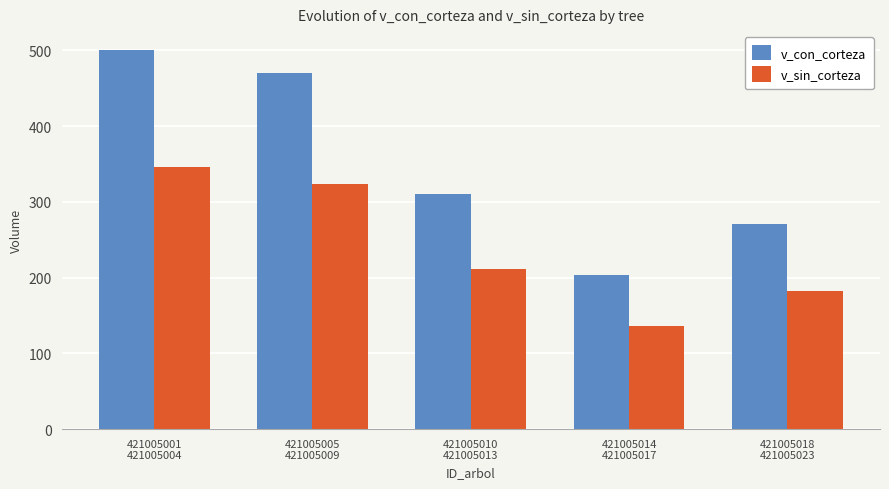

At which category is the sum across all series the highest?

421005001
421005004